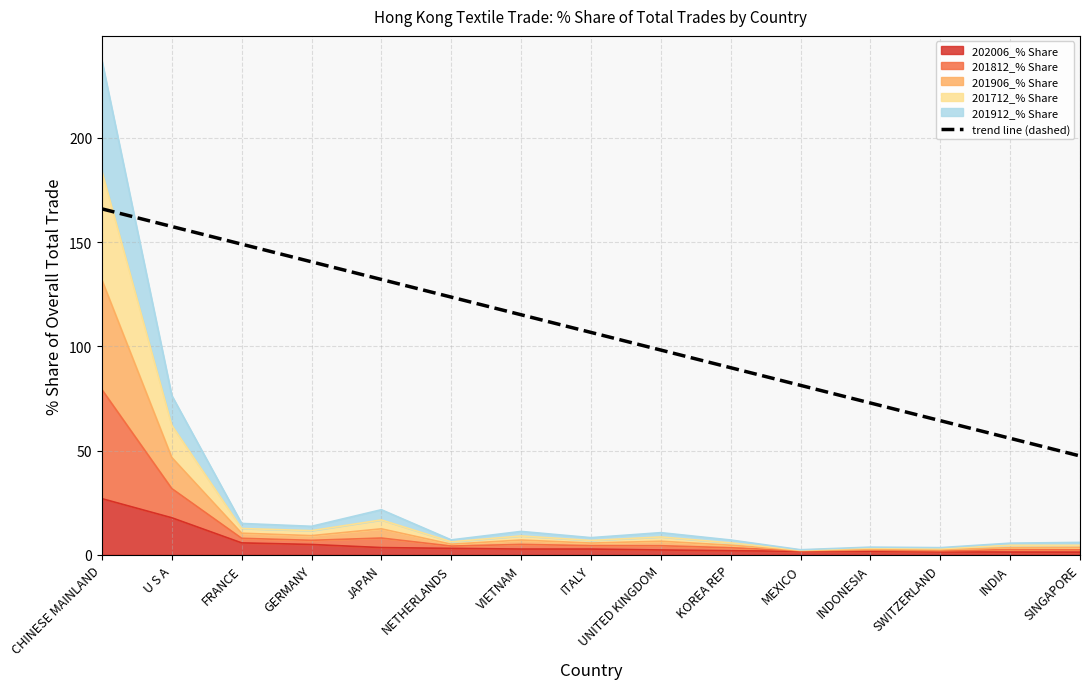

What is the average value?

106.7